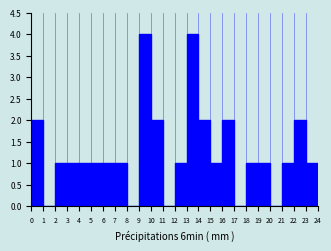

Reading left to right, list every bar in this chart as the range it spans on the x-axis followed by its height. The values are not printed on the chart, so give them approximately, as read against the axis.

0 to 1: 2
1 to 2: 0
2 to 3: 1
3 to 4: 1
4 to 5: 1
5 to 6: 1
6 to 7: 1
7 to 8: 1
8 to 9: 0
9 to 10: 4
10 to 11: 2
11 to 12: 0
12 to 13: 1
13 to 14: 4
14 to 15: 2
15 to 16: 1
16 to 17: 2
17 to 18: 0
18 to 19: 1
19 to 20: 1
20 to 21: 0
21 to 22: 1
22 to 23: 2
23 to 24: 1